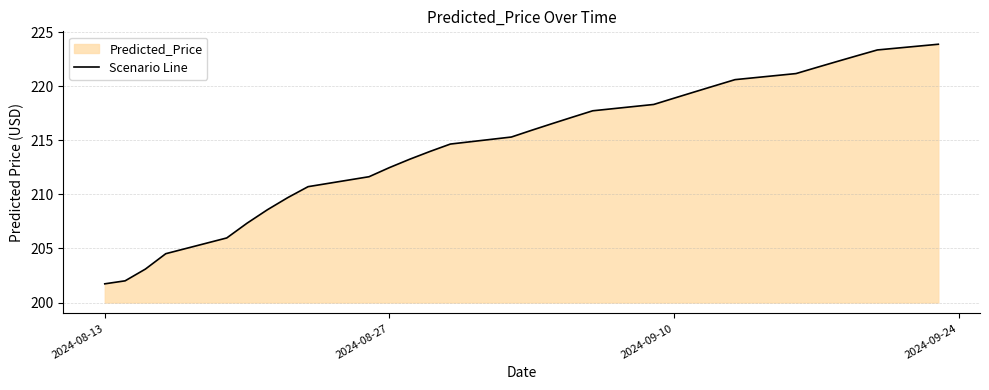

What is the difference between the maximum and minimum values?

22.2